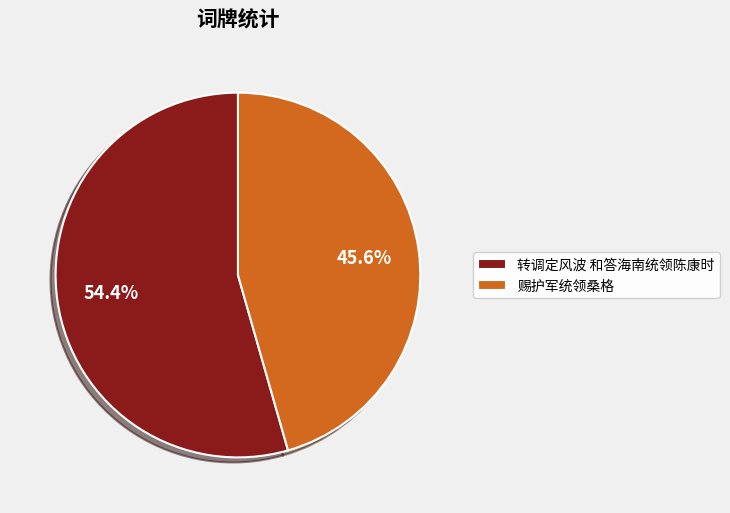

Rank the categories by value from lowest to highest.

赐护军统领桑格, 转调定风波 和答海南统领陈康时